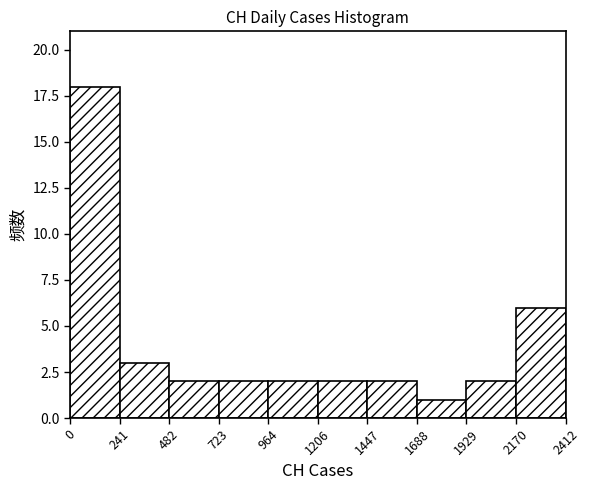

Reading left to right, list every bar in this chart as the range it spans on the x-axis followed by its height. The values are not printed on the chart, so give them approximately, as read against the axis.

0 to 241: 18
241 to 482: 3
482 to 723: 2
723 to 964: 2
964 to 1206: 2
1206 to 1447: 2
1447 to 1688: 2
1688 to 1929: 1
1929 to 2170: 2
2170 to 2412: 6